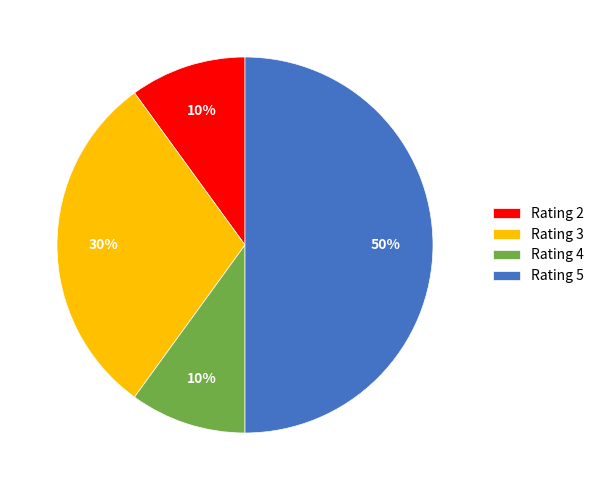

Combined, do Rating 3 and Rating 5 account for over 50%?

Yes